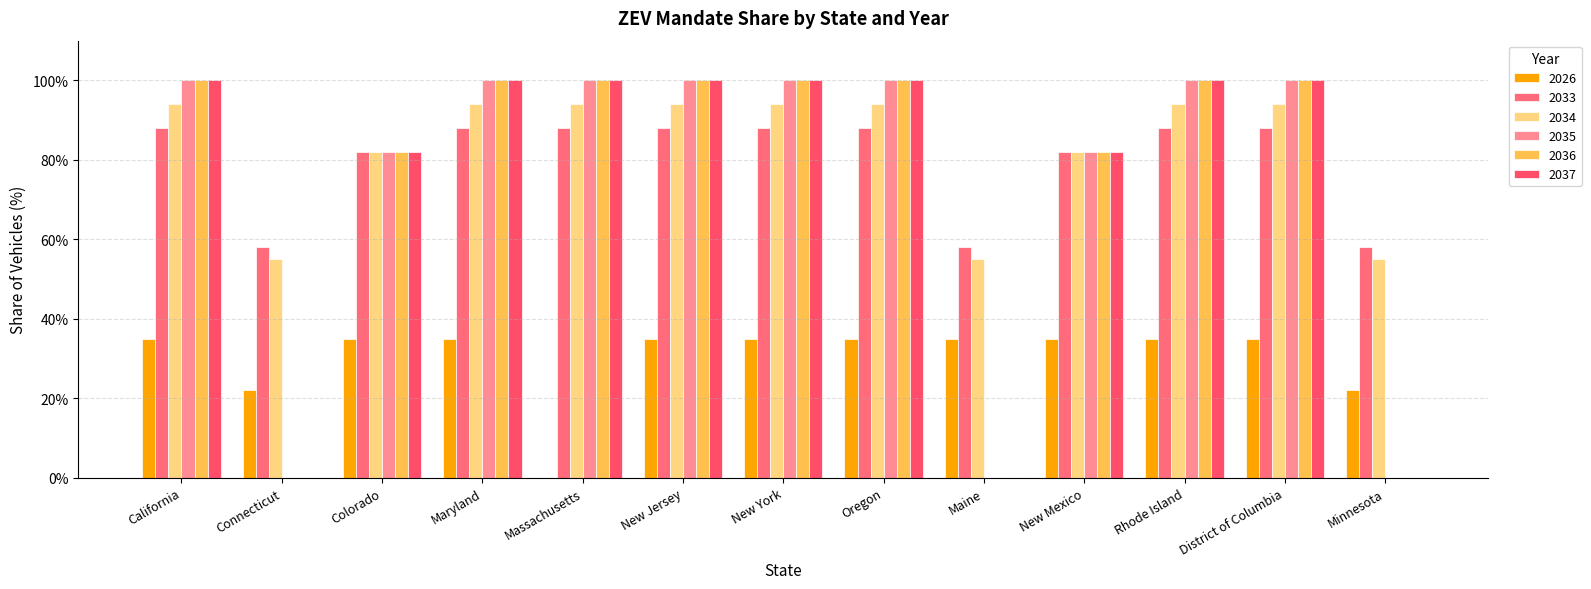

What is the total value across all series at New York?

517.0